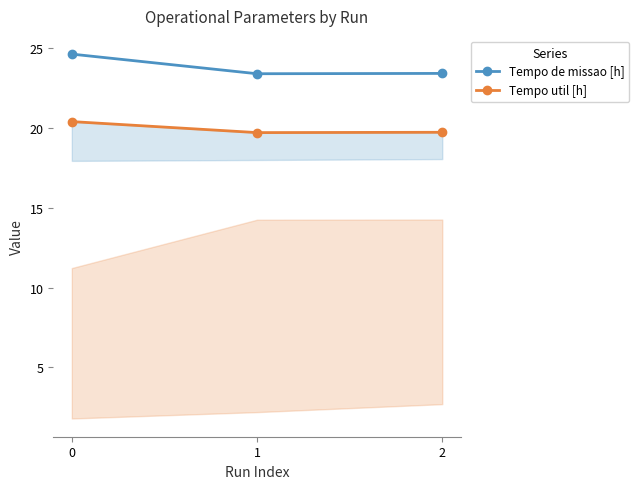

Which series has the largest total across all categories?

Tempo de missao [h]